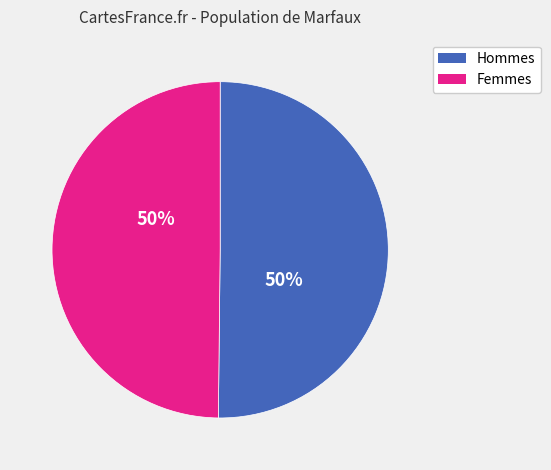

True or false: Femmes accounts for 65% of the total.

False